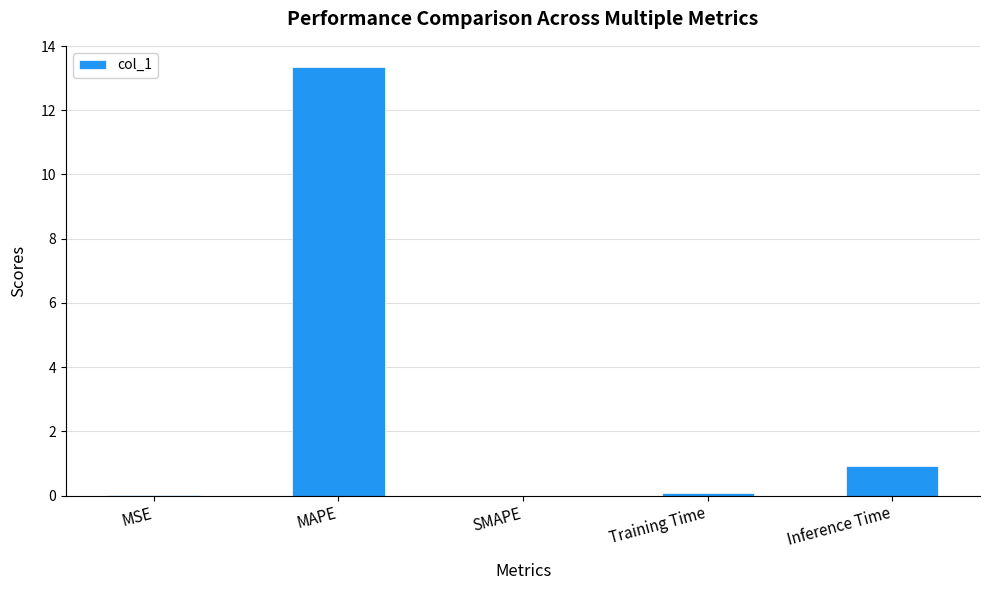

Where is the data nearest to the value 6?

Inference Time